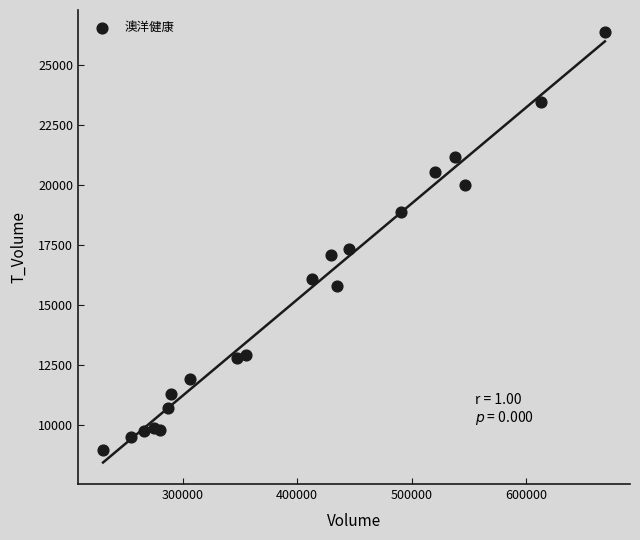

What Y value in the scatter plot is closest to 17679?

17340